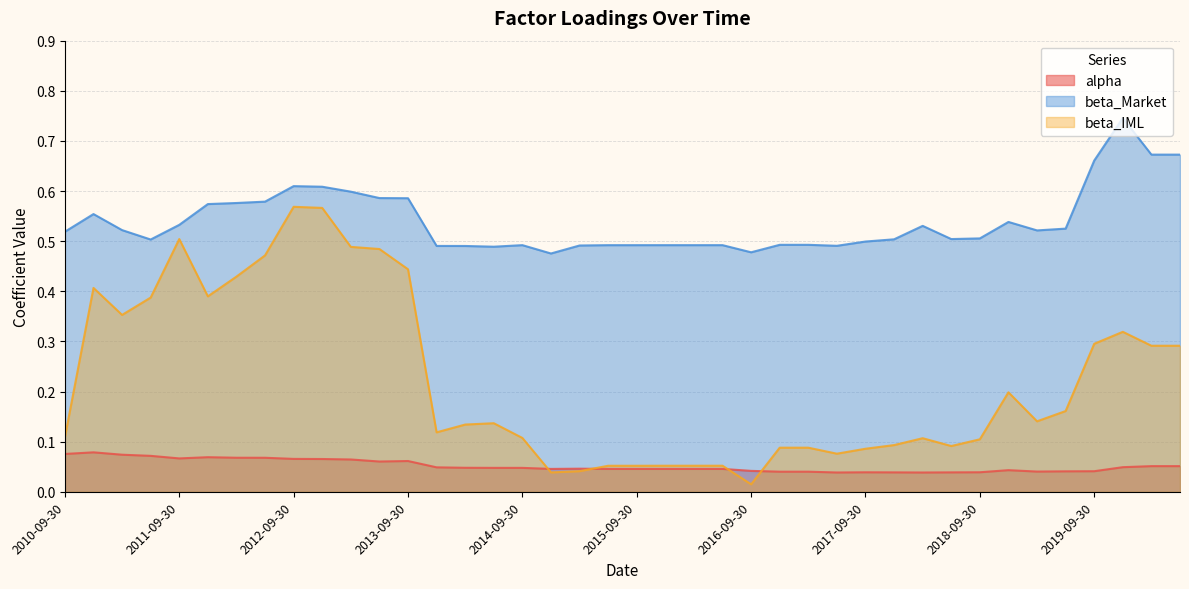

What is the sum of the beta_IML values at 2016-12-31 and 2020-06-30?

0.4